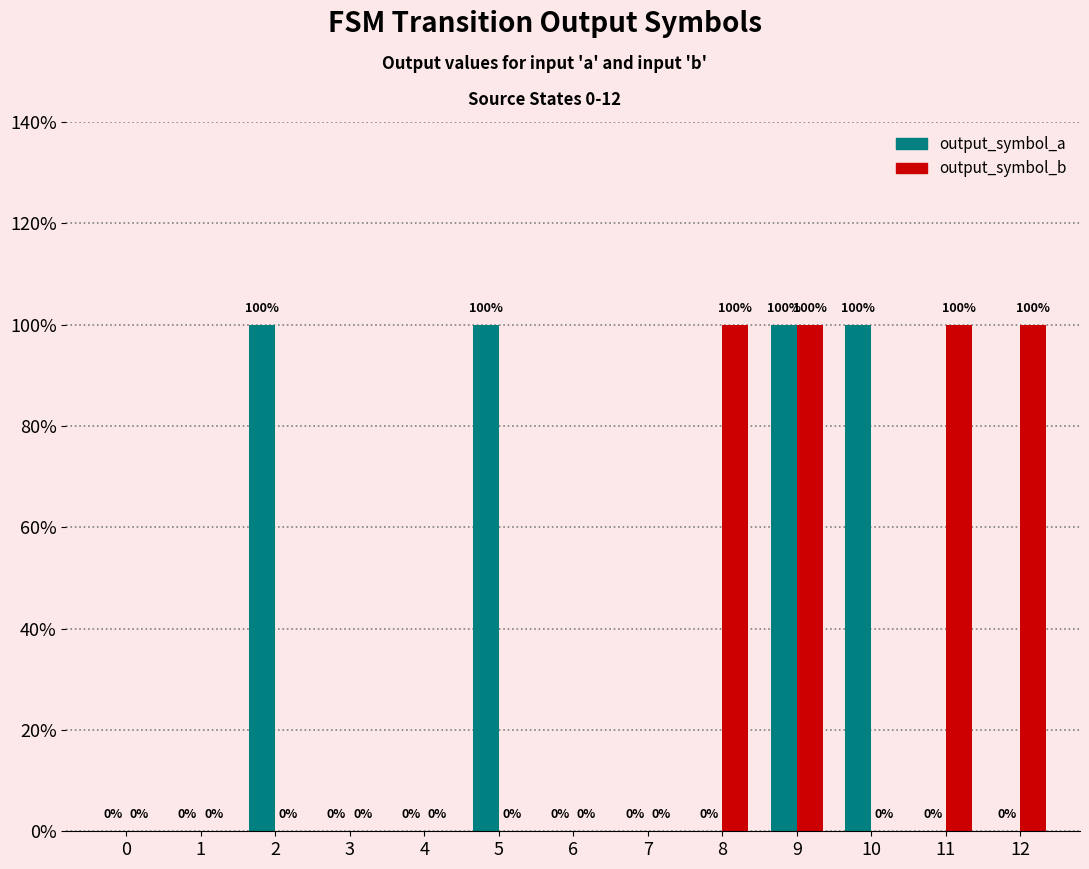

Rank the categories by output_symbol_a value from highest to lowest.

2, 5, 9, 10, 0, 1, 3, 4, 6, 7, 8, 11, 12